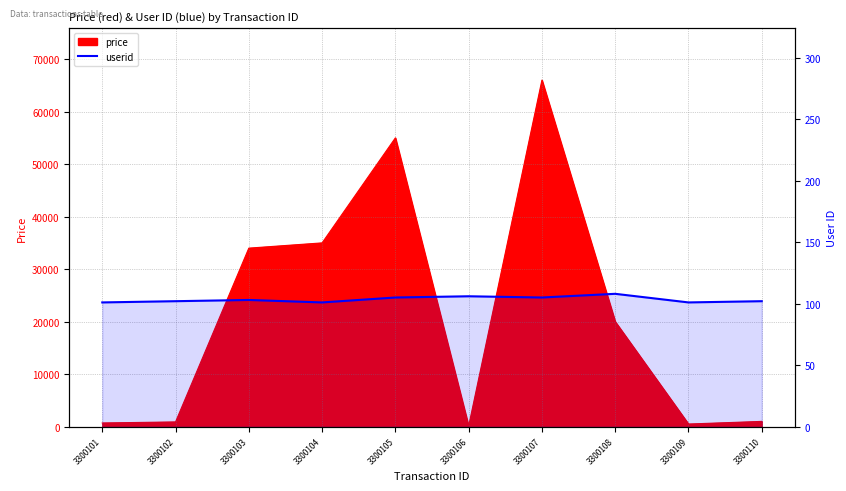

Where is the first local minimum?

3300104